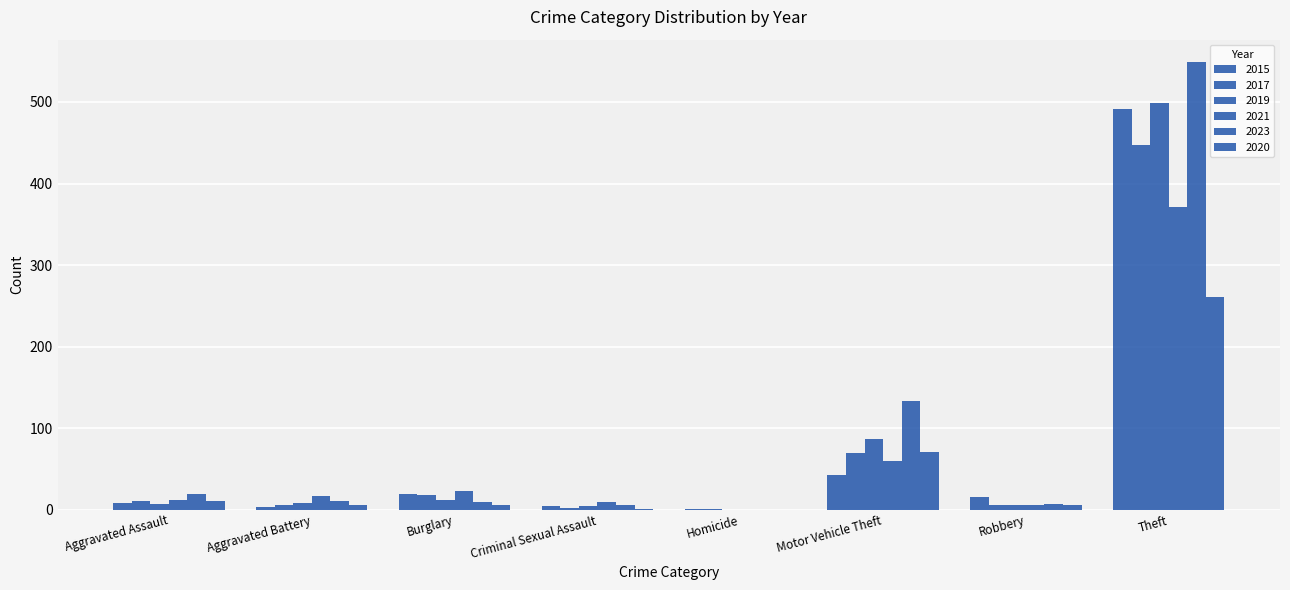

What is the average value of the 2021 series?

62